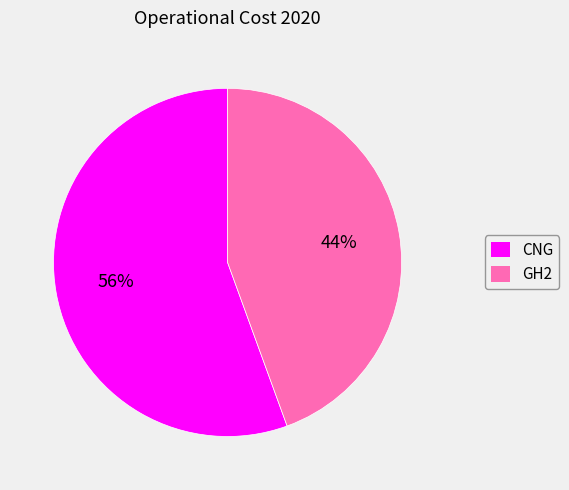

To the nearest percent, what is the average slice percentage?

50%